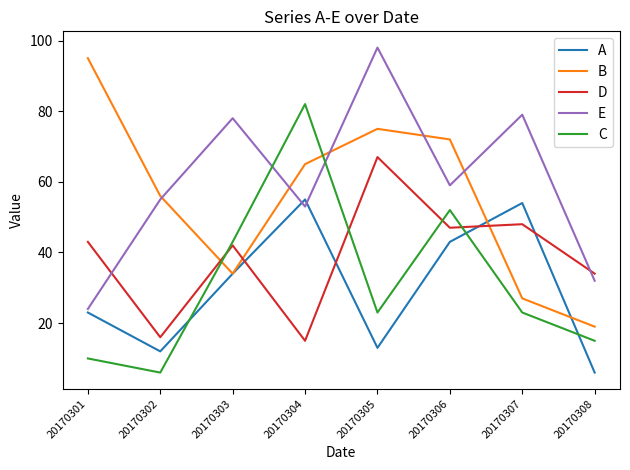

What is the difference between the highest and lowest values at 20170307?

56